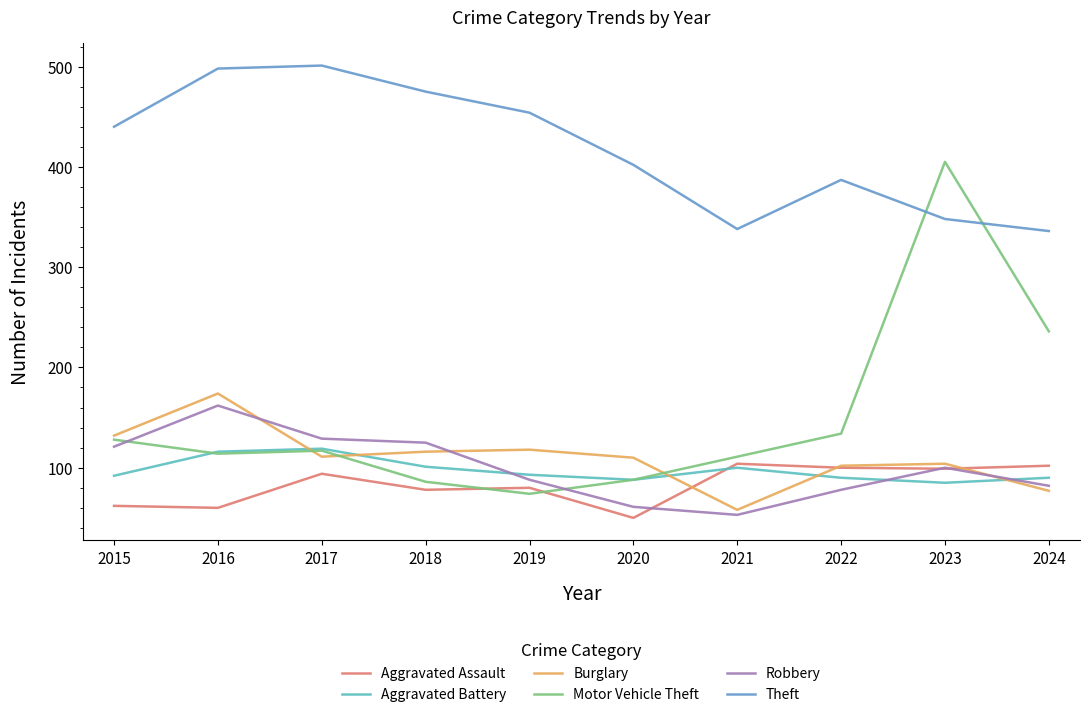

True or false: Aggravated Assault has a value of 50 at 2020.

True